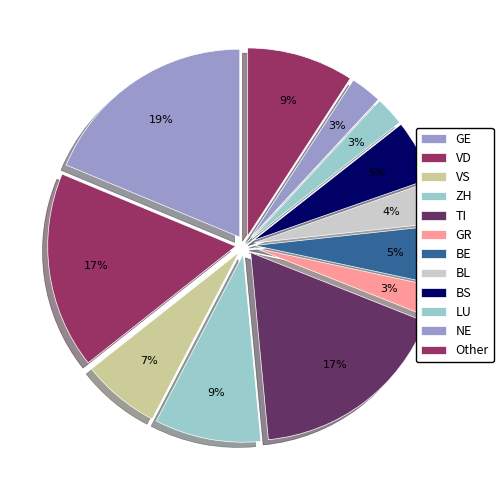

What percentage is the GR slice, to the nearest percent?

3%